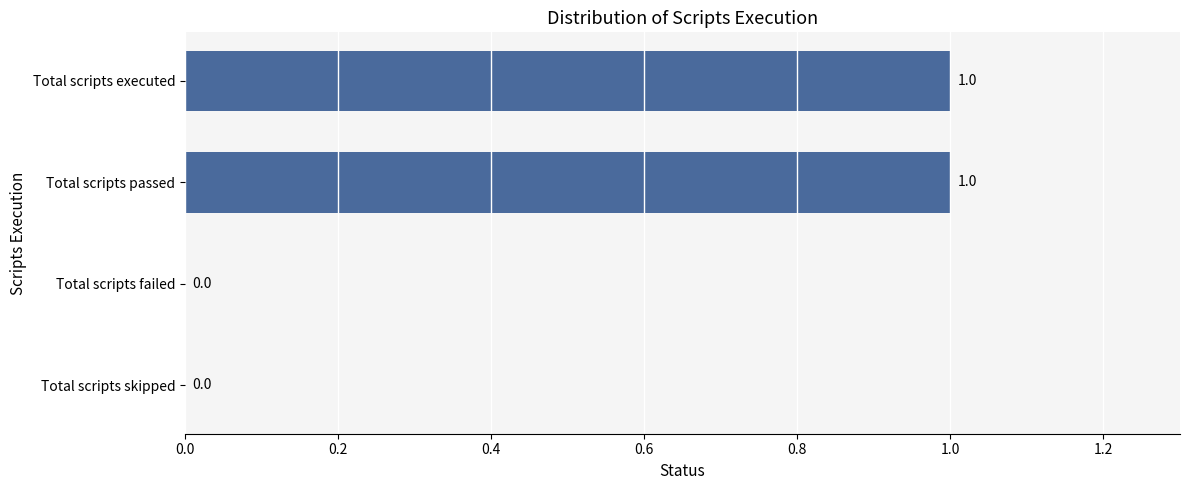

The chart shows a value of 0 at Total scripts skipped. True or false?

True